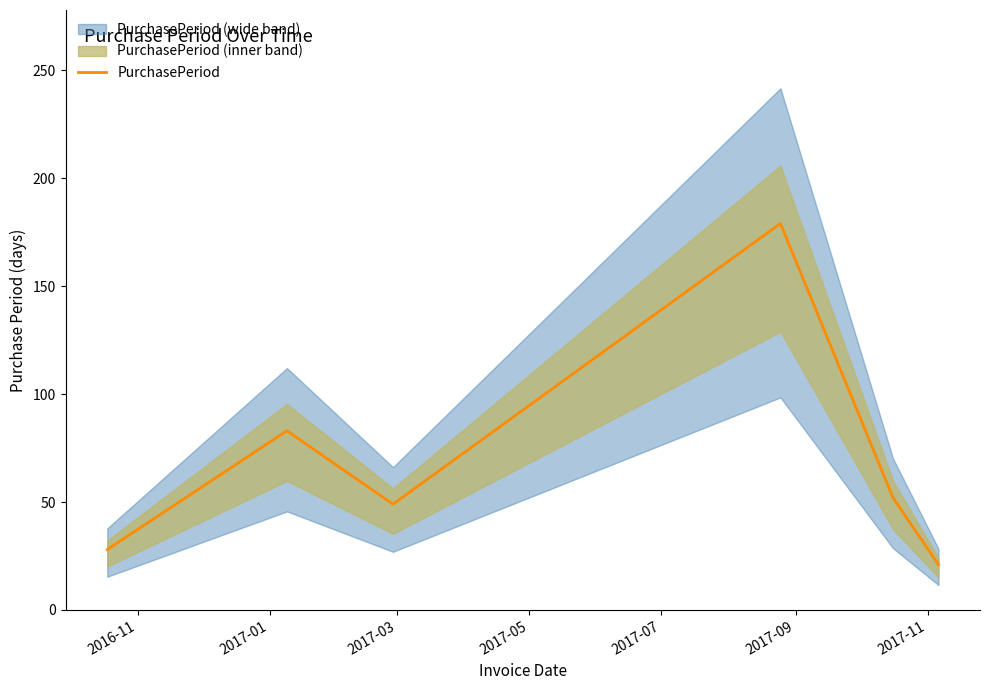

What is the minimum value for PurchasePeriod?

21